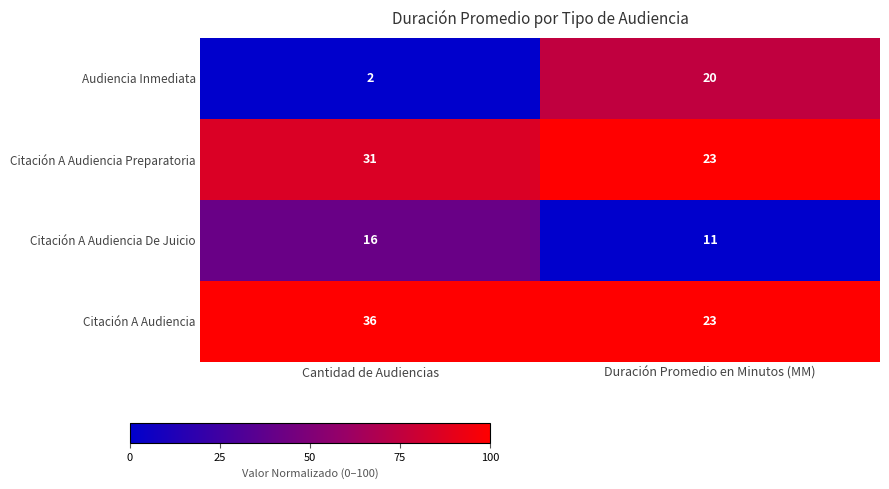

What is the difference between the Citación A Audiencia values at Cantidad de Audiencias and Duración Promedio en Minutos (MM)?

13